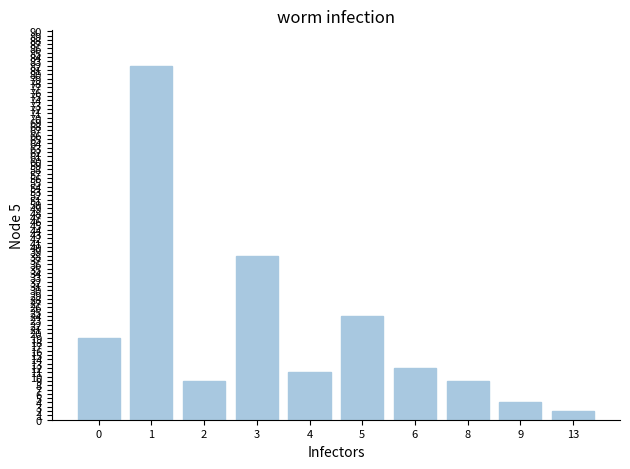

What is the value of the 6th bar from the left?

24